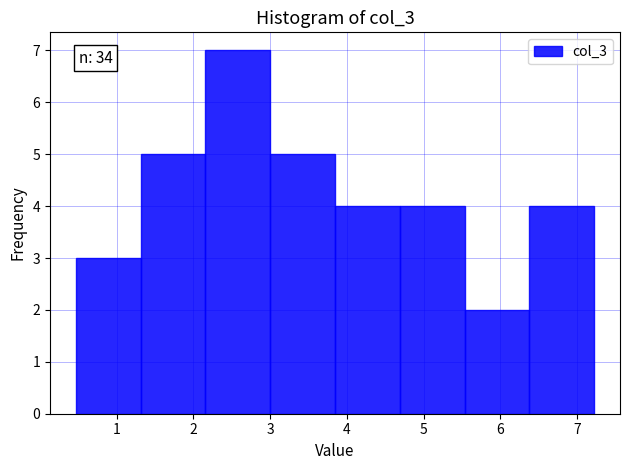

Over which range of the x-axis is the bar tallest?

2.2 to 3.0